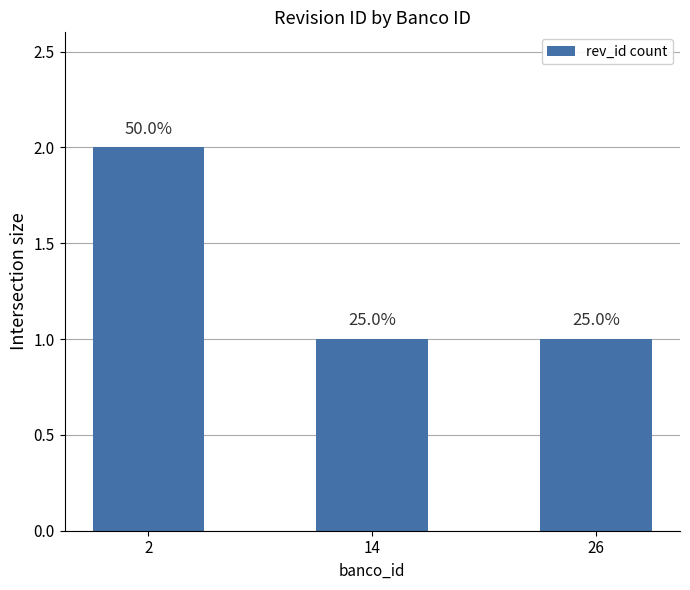

Are the bars horizontal?

No